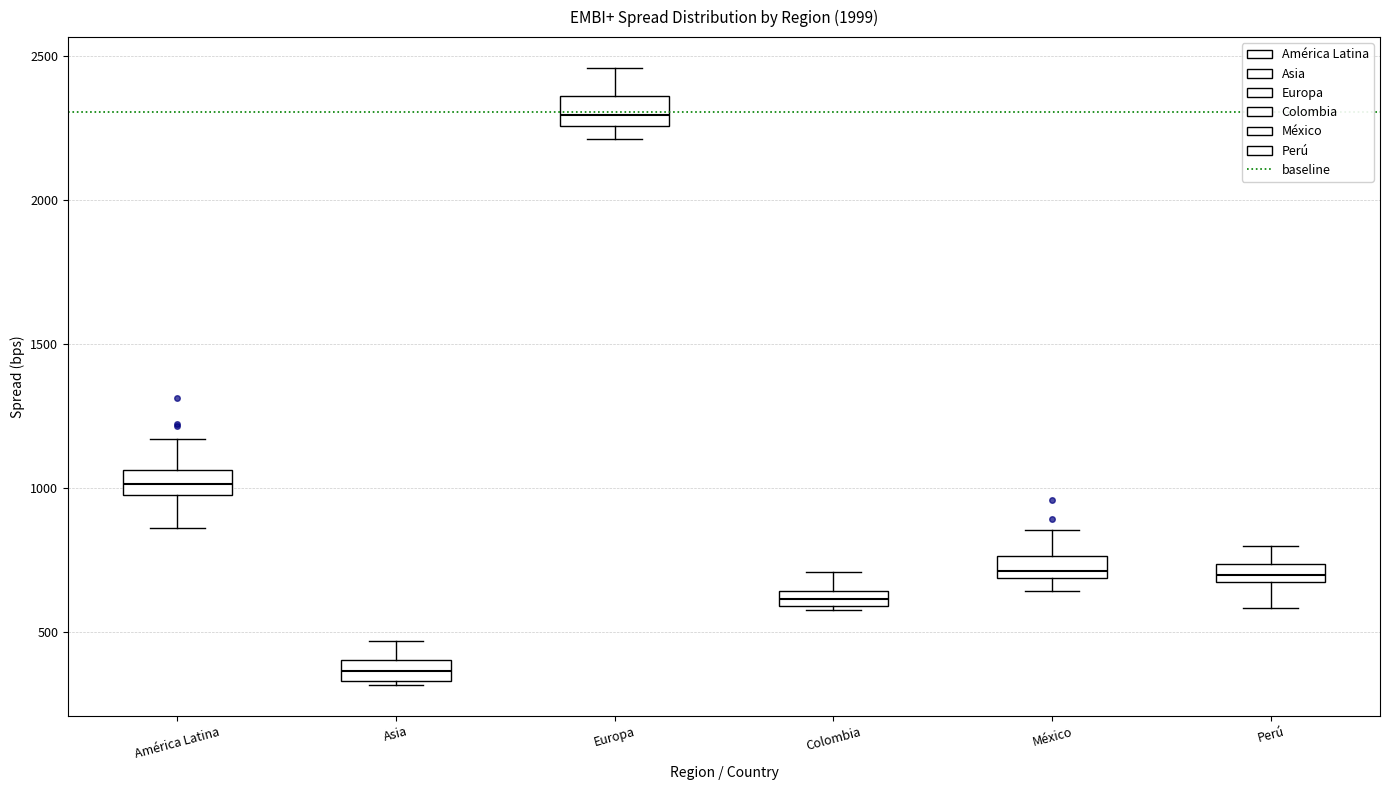

Which box's median line is the lowest?

Asia